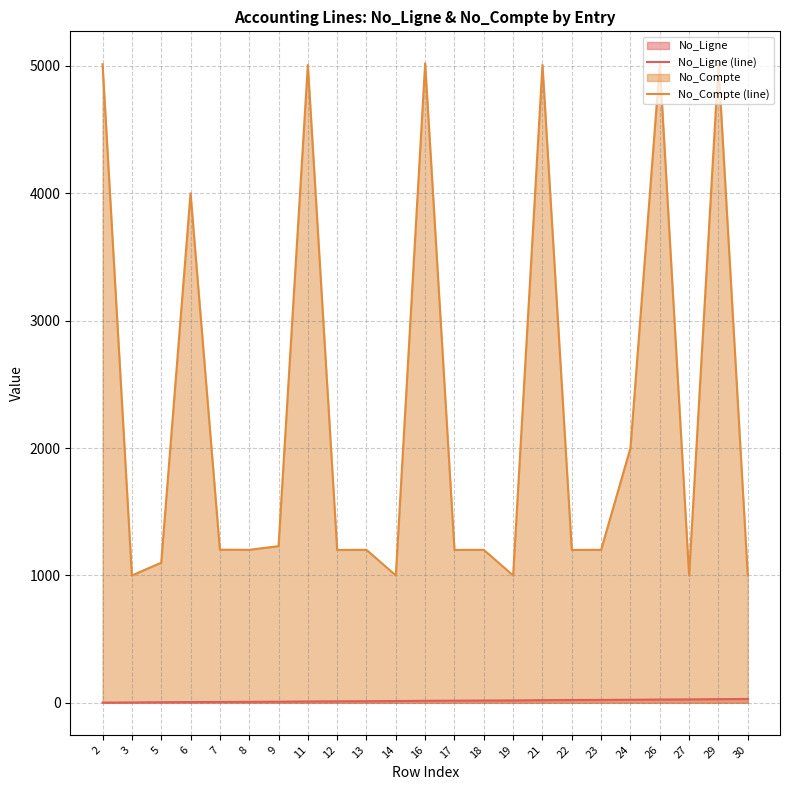

At which label does No_Compte (line) reach its minimum?

3